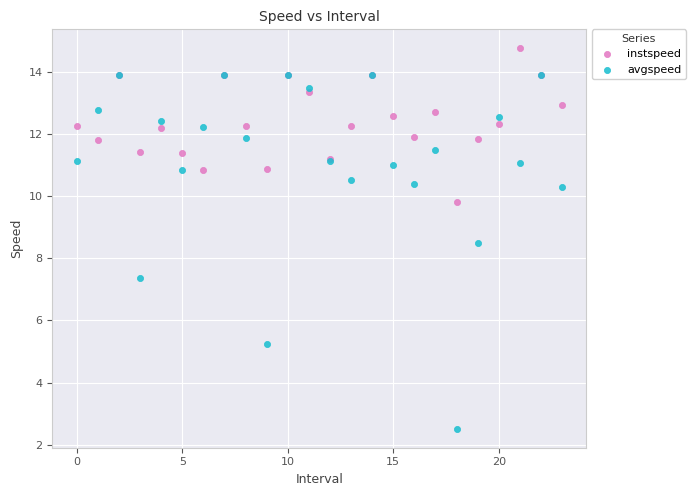

Across all series, what Y value is closest to 8?

8.5